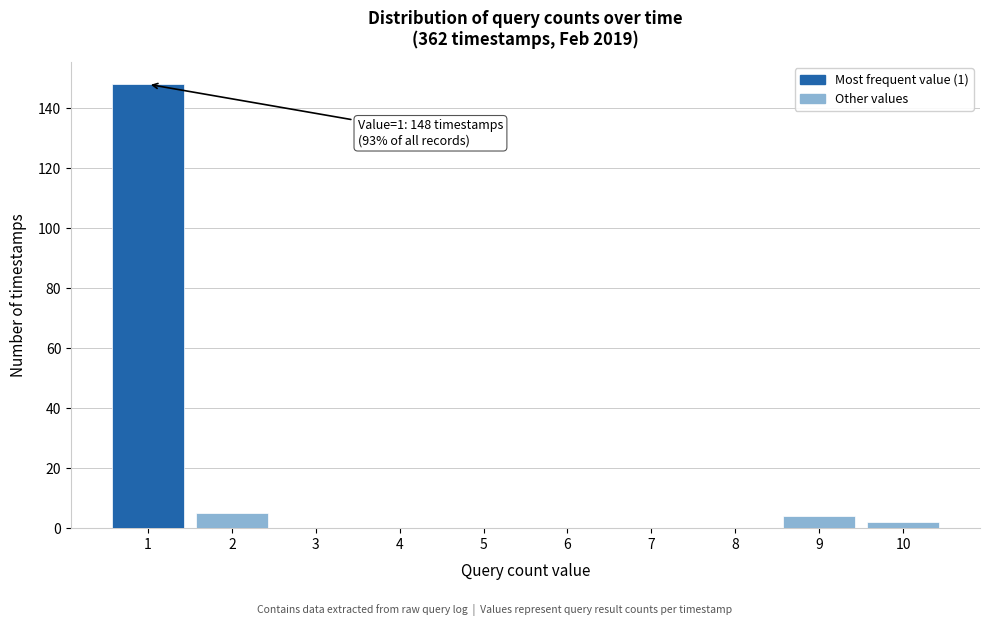

Reading left to right, transcribe all the data shown in this chart.

1=148	2=5	3=0	4=0	5=0	6=0	7=0	8=0	9=4	10=2